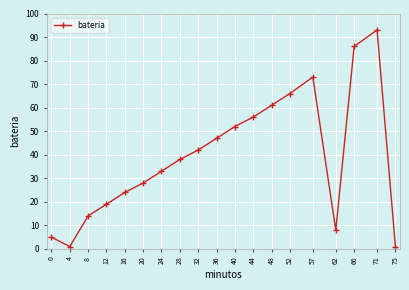

What is the maximum value shown in the chart?

93